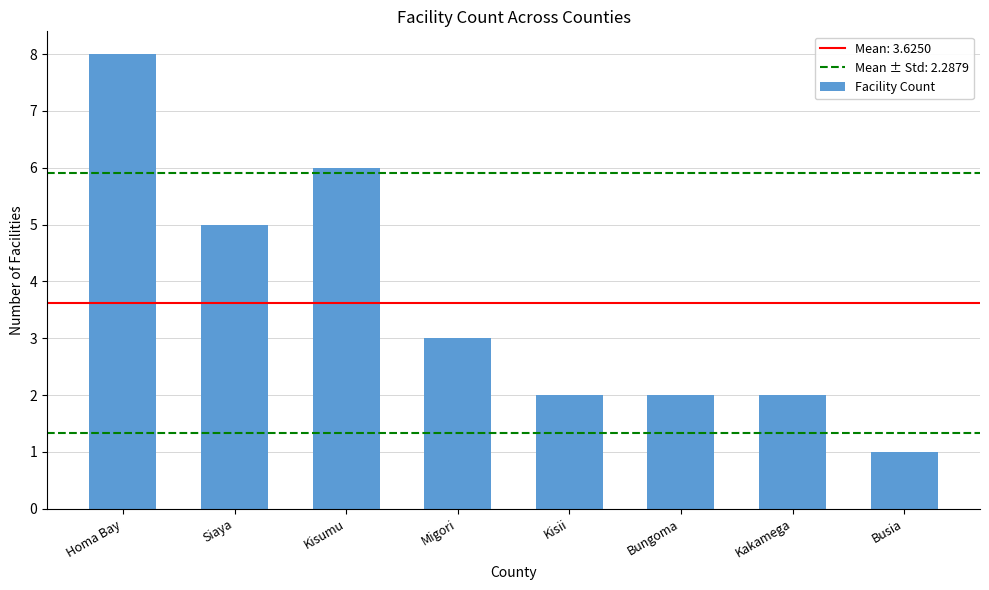

What is the difference between the maximum and minimum values?

7